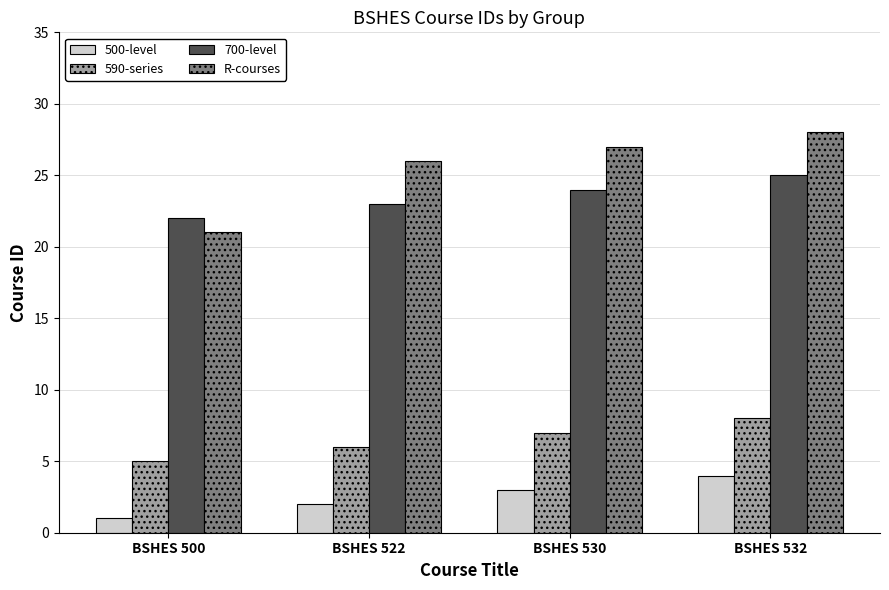

What are all the series names shown in the legend?

500-level, 590-series, 700-level, R-courses